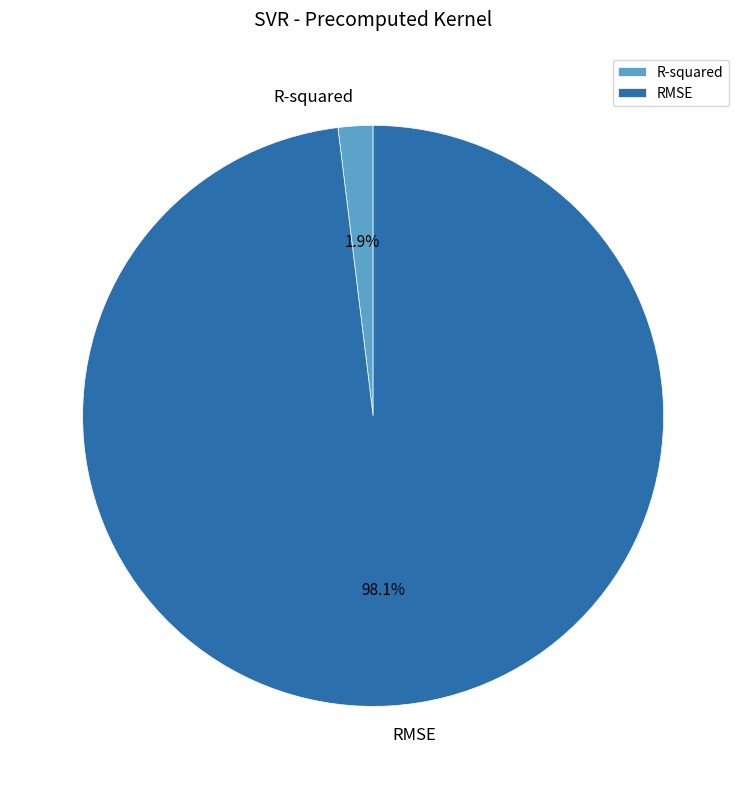

What percentage is the R-squared slice, to the nearest percent?

2%